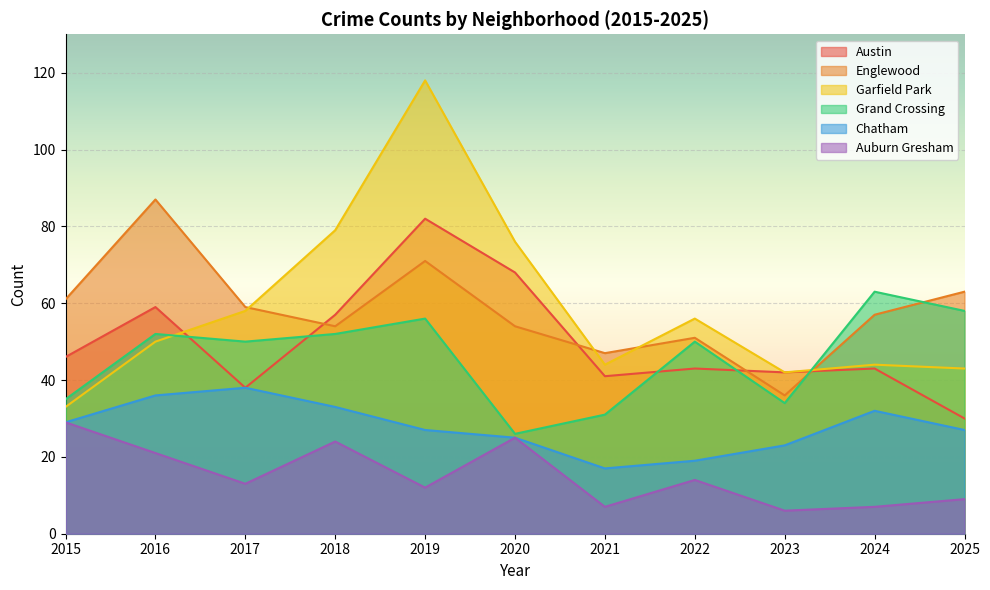

The Chatham series shows 33 at 2018. True or false?

True